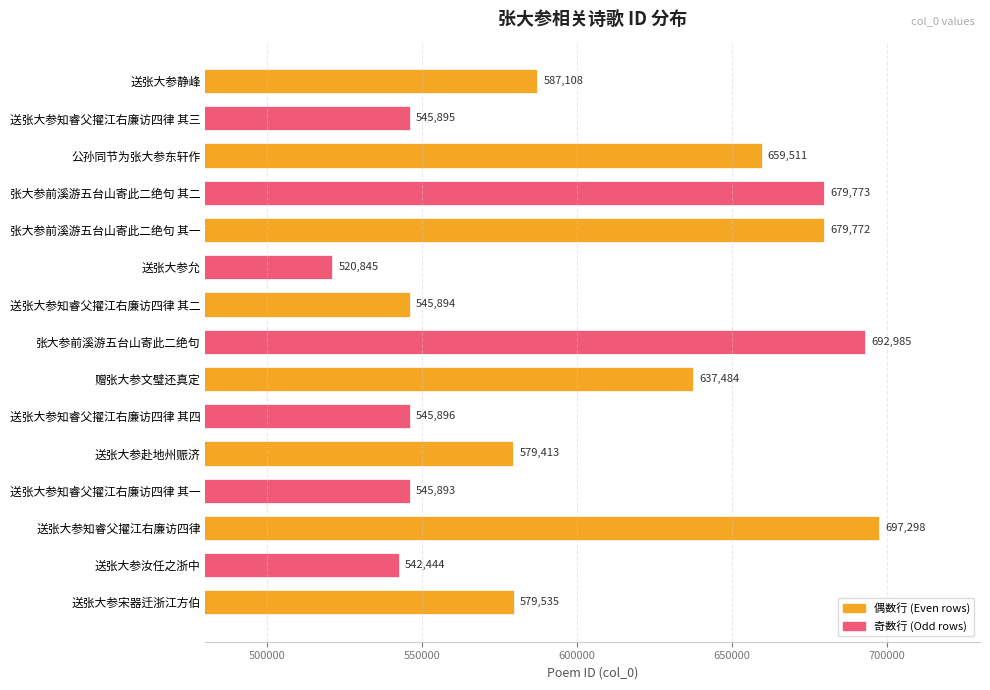

What is the change in value from 送张大参允 to 送张大参汝任之浙中?

+21599